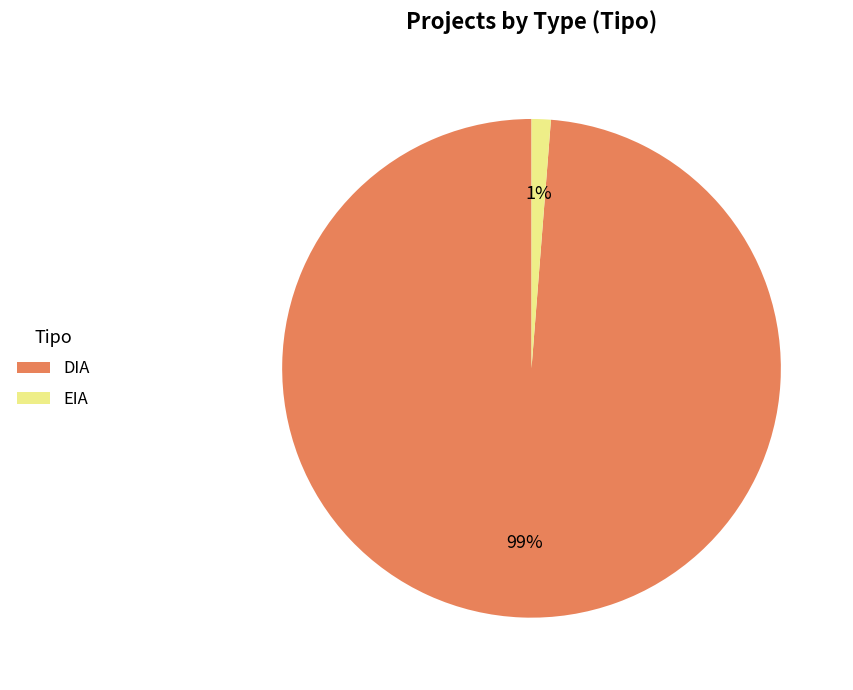

The EIA slice represents 1% of the pie. True or false?

True